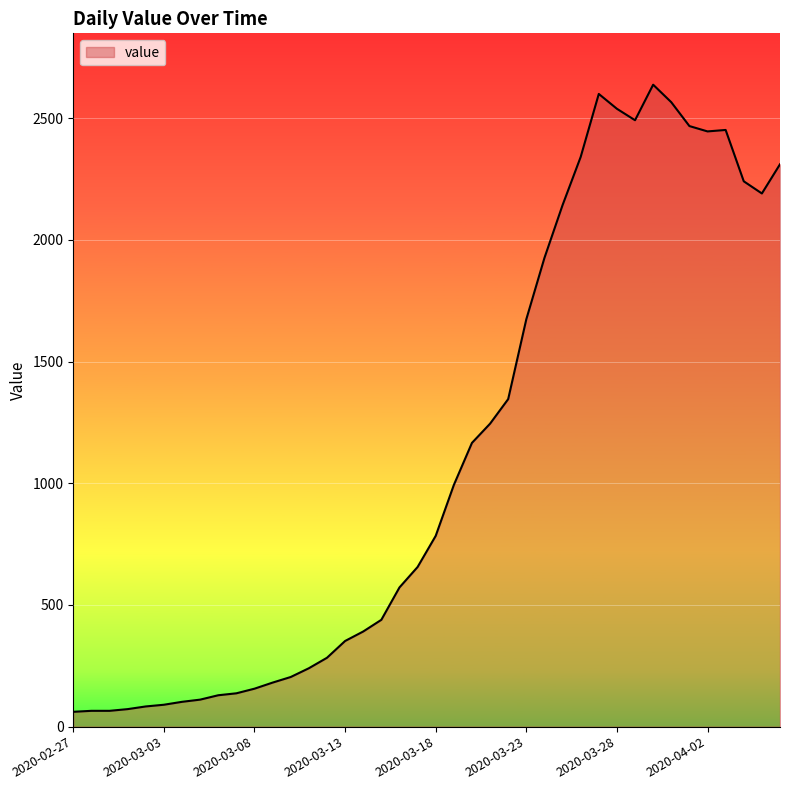

Does the chart display data point markers on the line(s)?

No